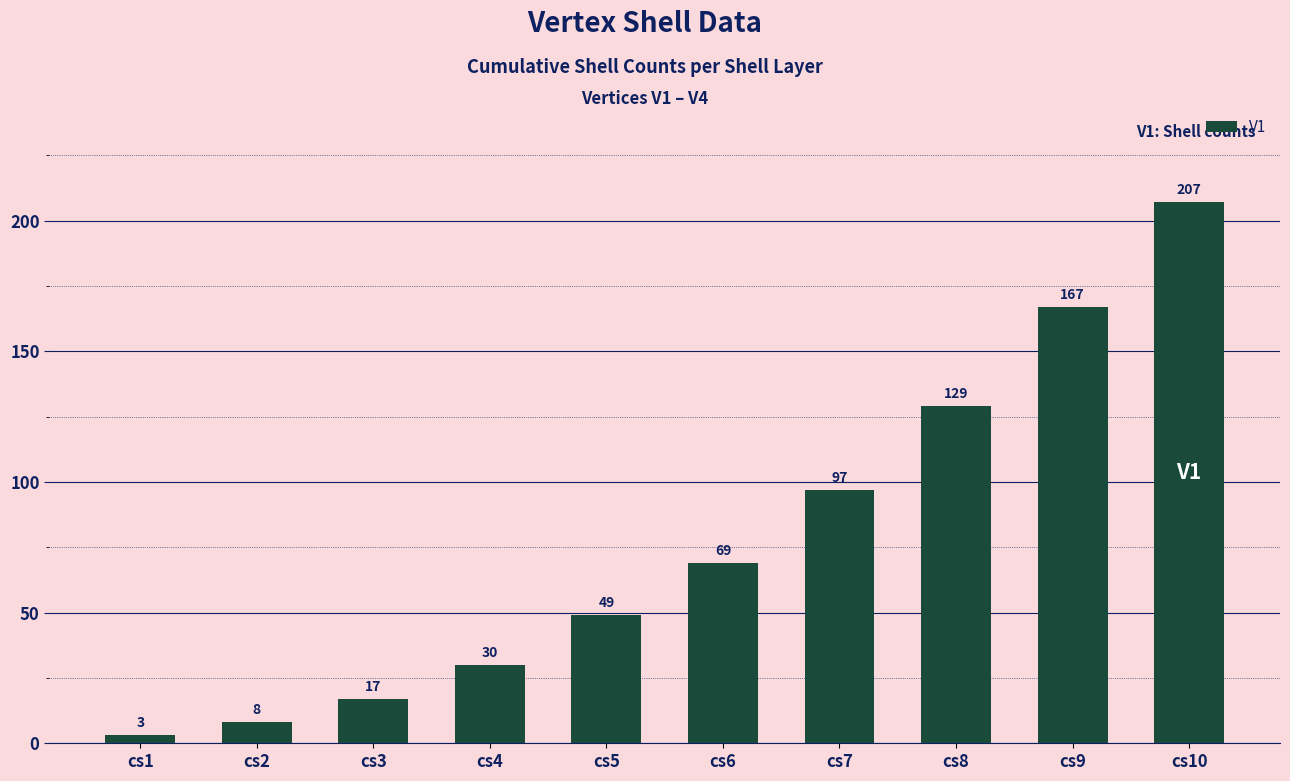

Where is the data nearest to the value 105?

cs7